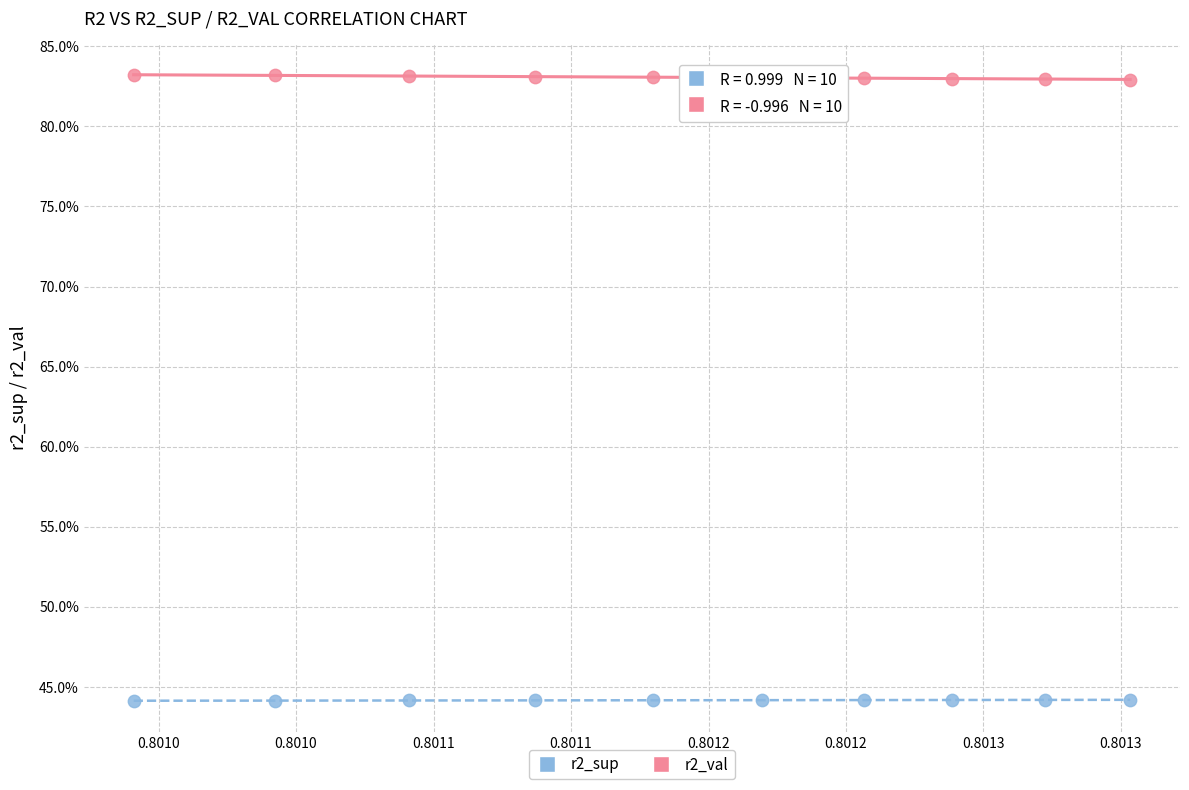

Which series contains the lowest Y value?

r2_sup